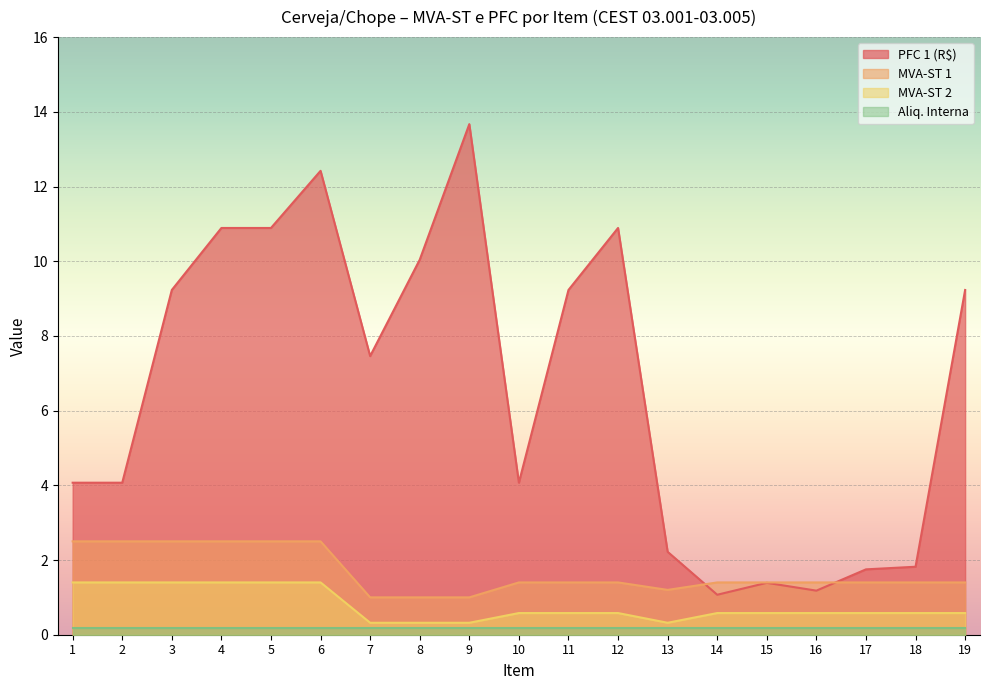

What is the value of the MVA-ST 1 point at the 5th from the left?

2.5